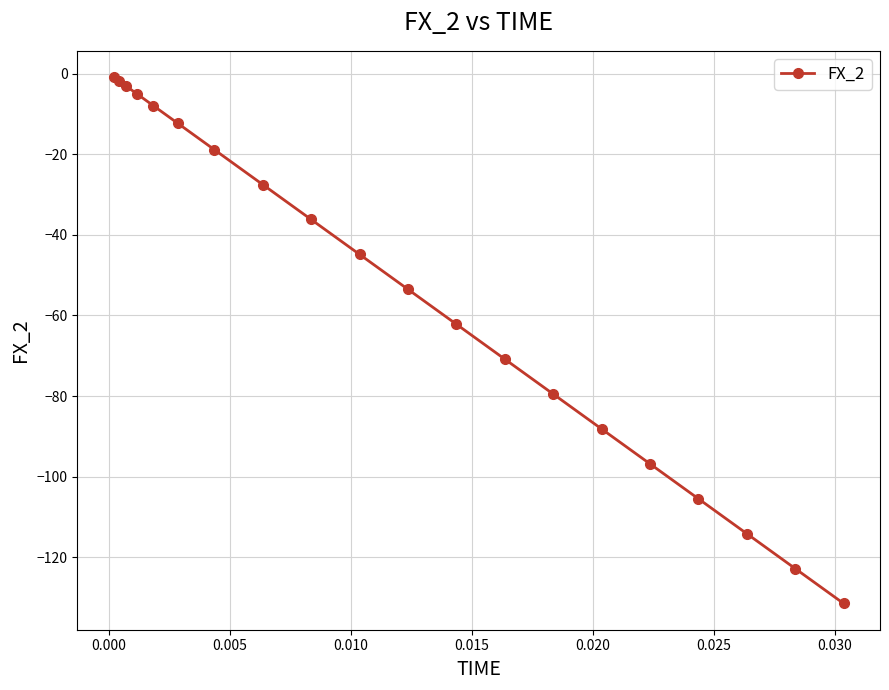

What is the value of the 17th point from the left?

-105.5